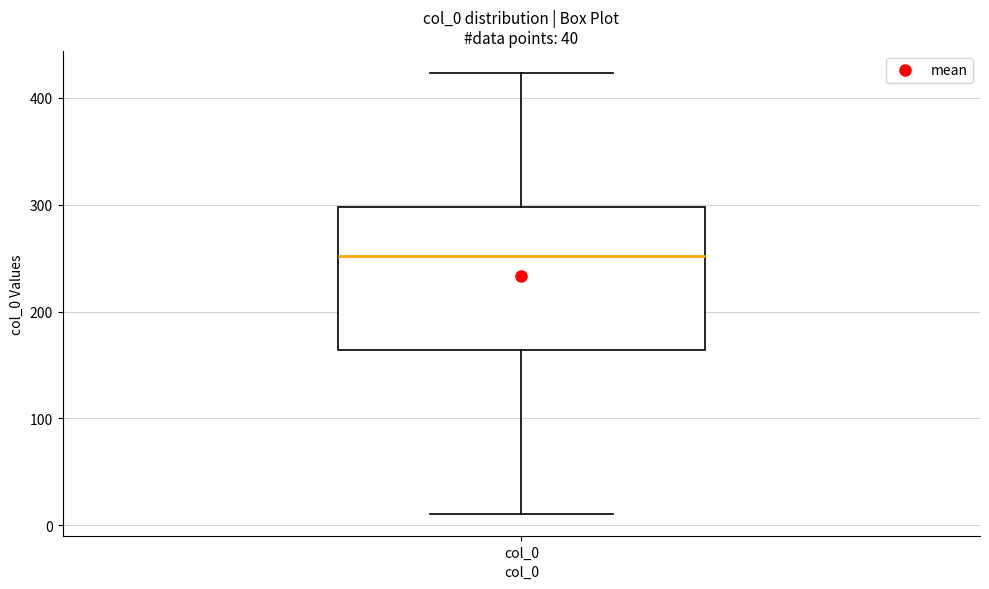

Transcribe this box plot: give where the median line is, the range the box spans, and where the two whiskers end, as read against the y-axis. The values are not printed on the chart, so give them approximately, as read against the axis.

median 250, box 160 to 300, whiskers 10 to 420